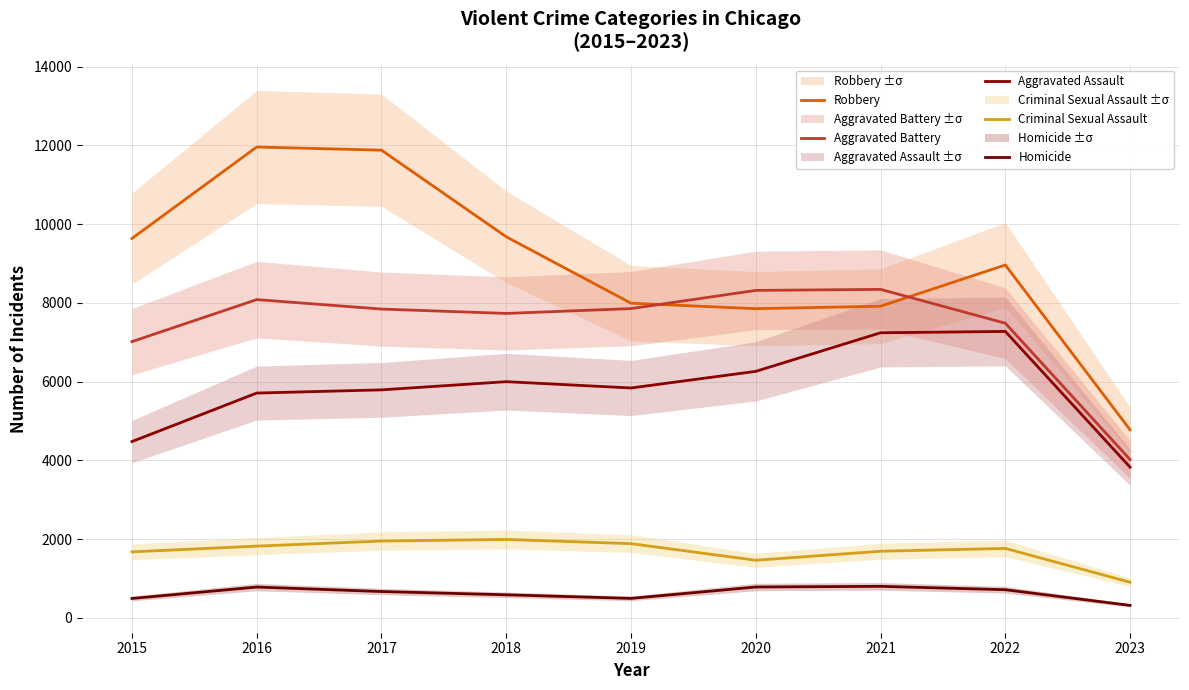

How many lines are shown in the chart?

5